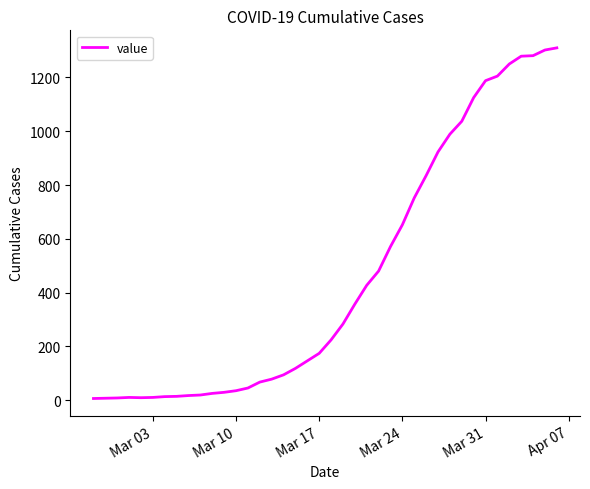

What is the greatest value displayed?

1310